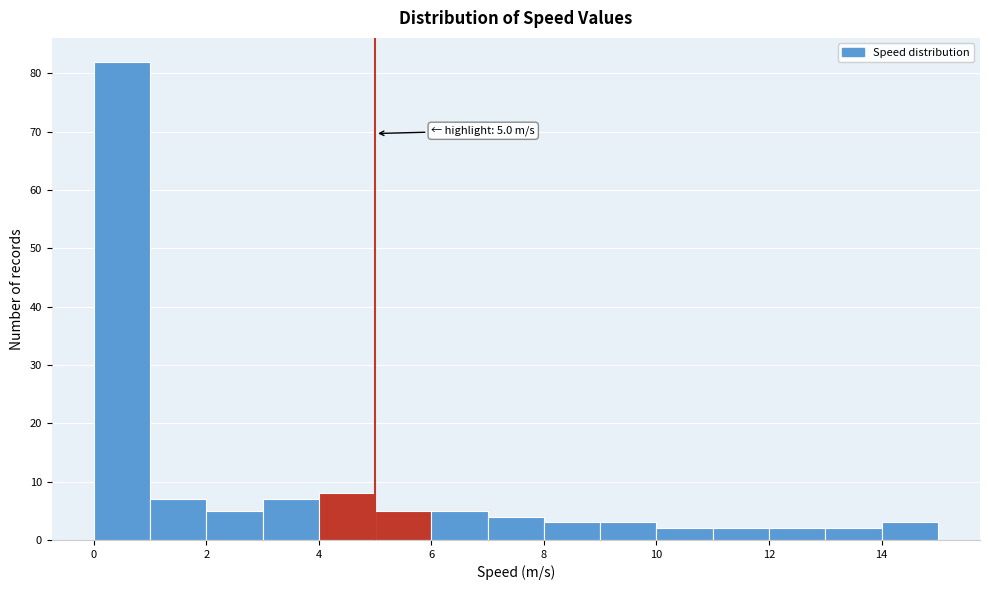

Which range on the x-axis has the tallest bar?

0 to 1